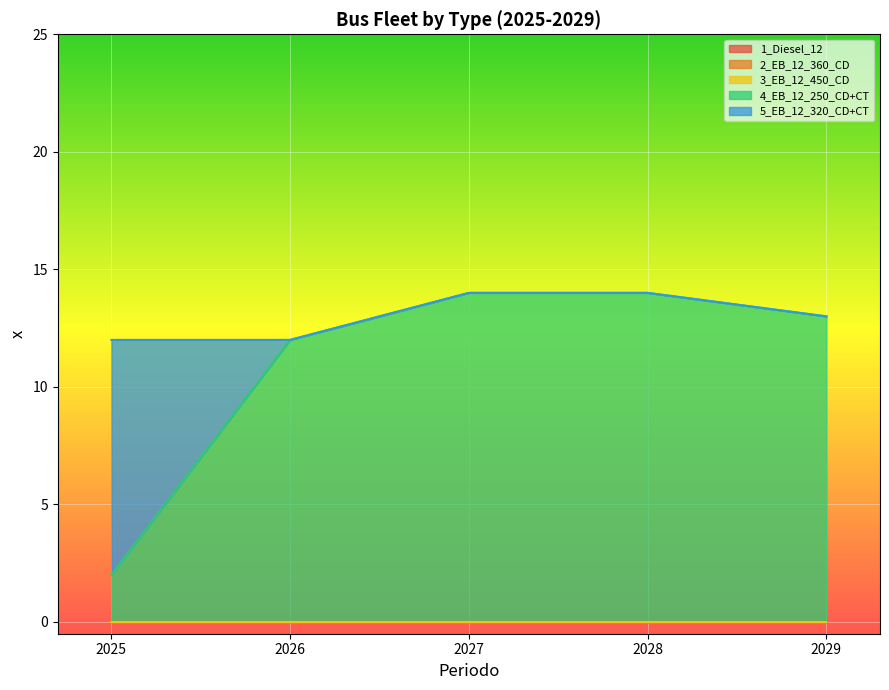

True or false: 5_EB_12_320_CD+CT has more than 1 interior local peaks.

False